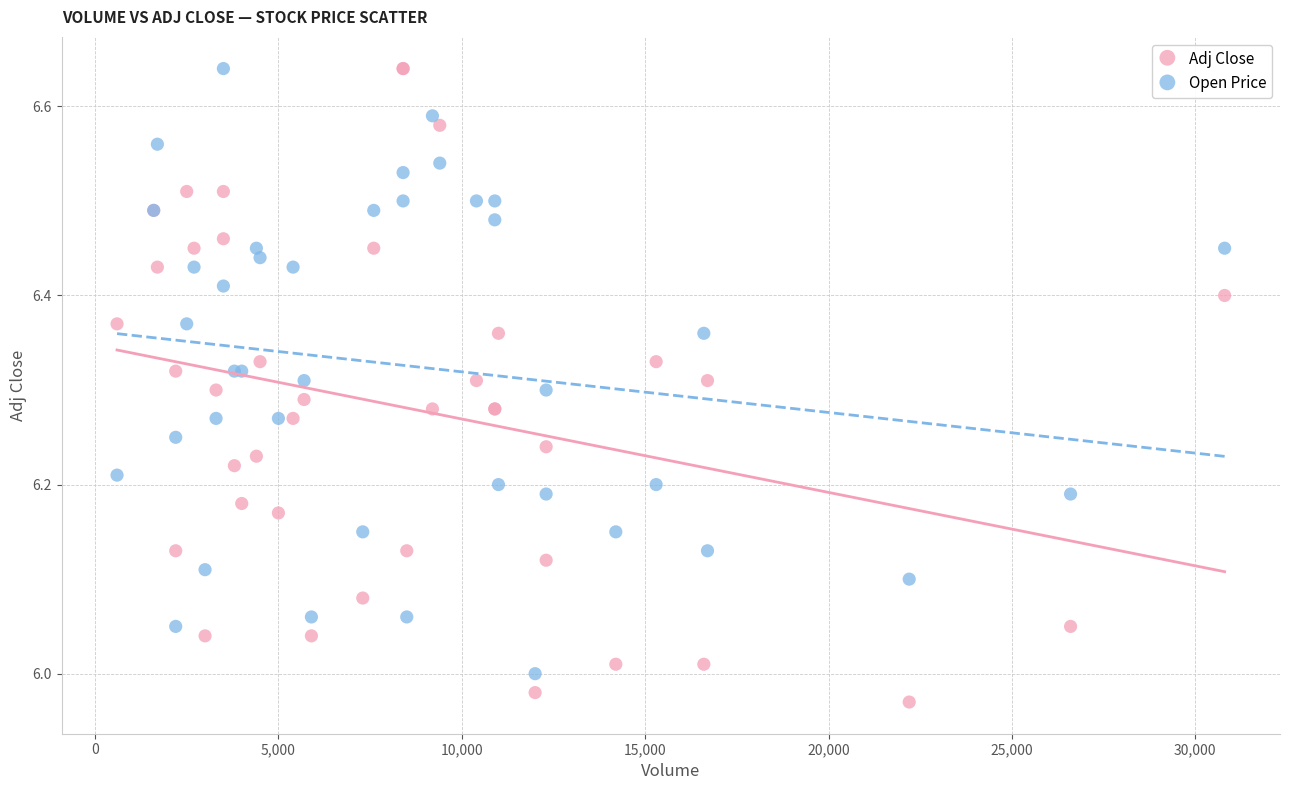

Which series reaches the minimum Y coordinate?

Adj Close